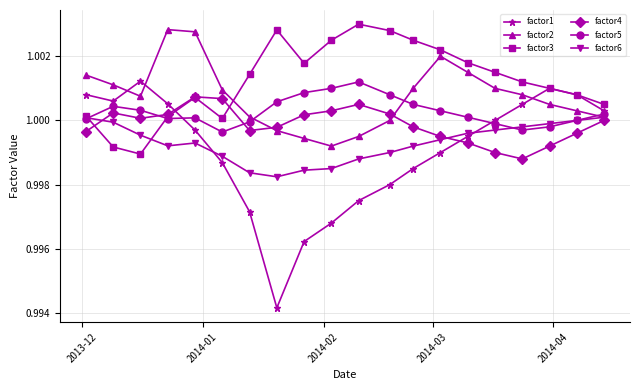

Which series has the largest total across all categories?

factor3